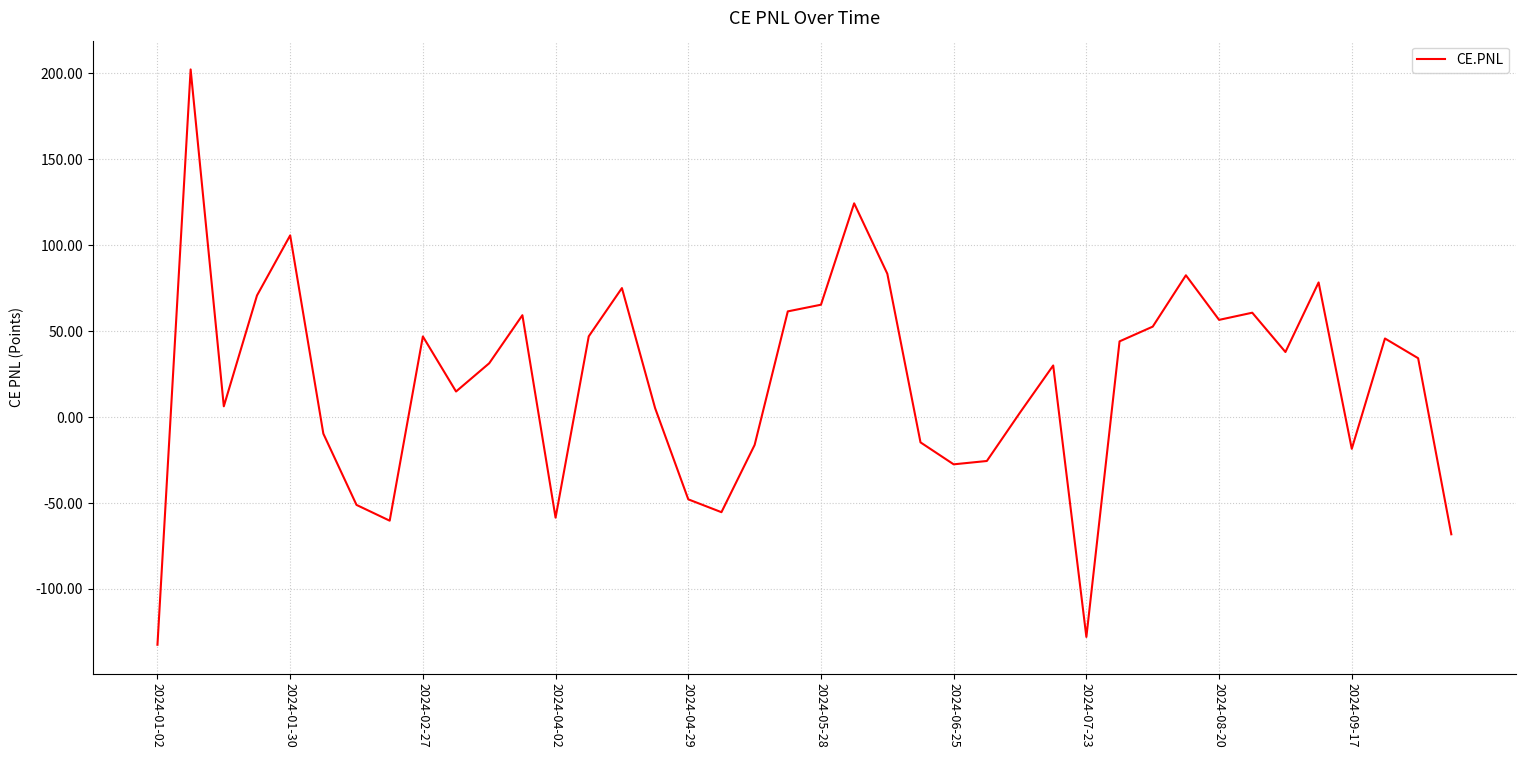

What is the minimum value shown in the chart?

-132.5